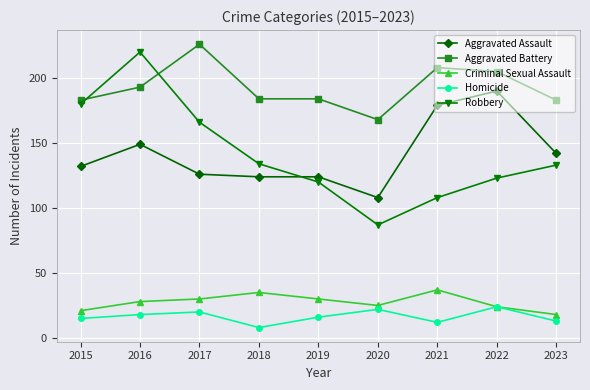

Where is the first local minimum for Robbery?

2020